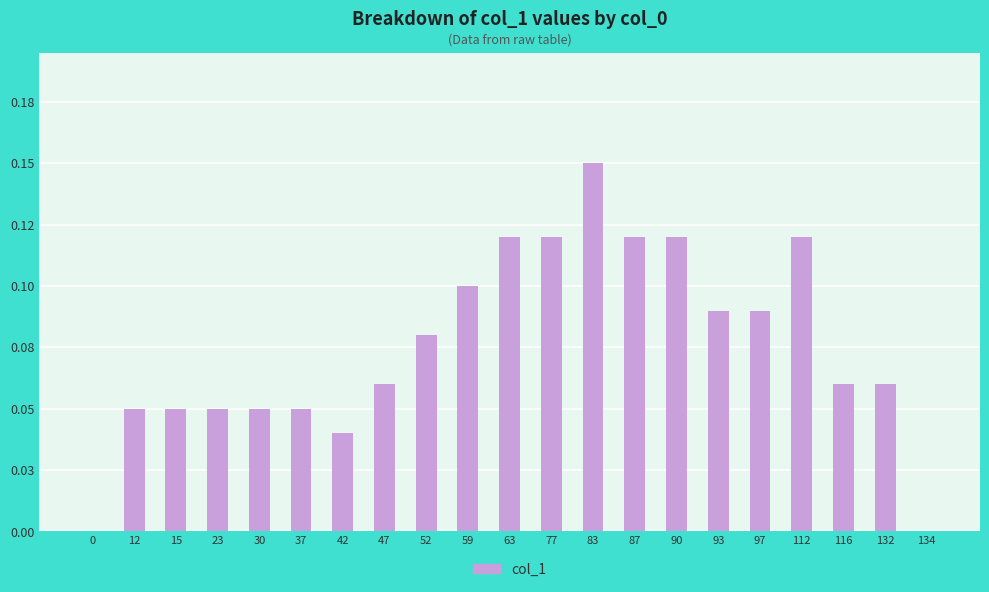

The value at 87 is 0.1. True or false?

True